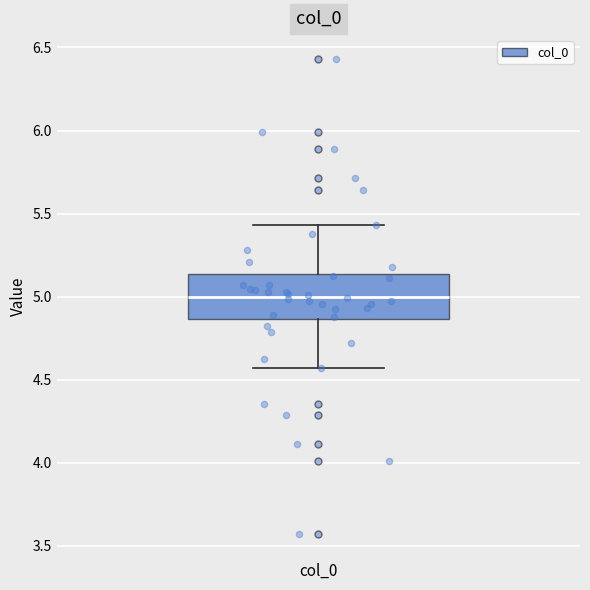

Read this box plot against the y-axis: the position of the median line, the range covered by the box, and the ends of both whiskers. The values are not printed on the chart, so give them approximately, as read against the axis.

median 5.00, box 4.85 to 5.15, whiskers 4.55 to 5.45